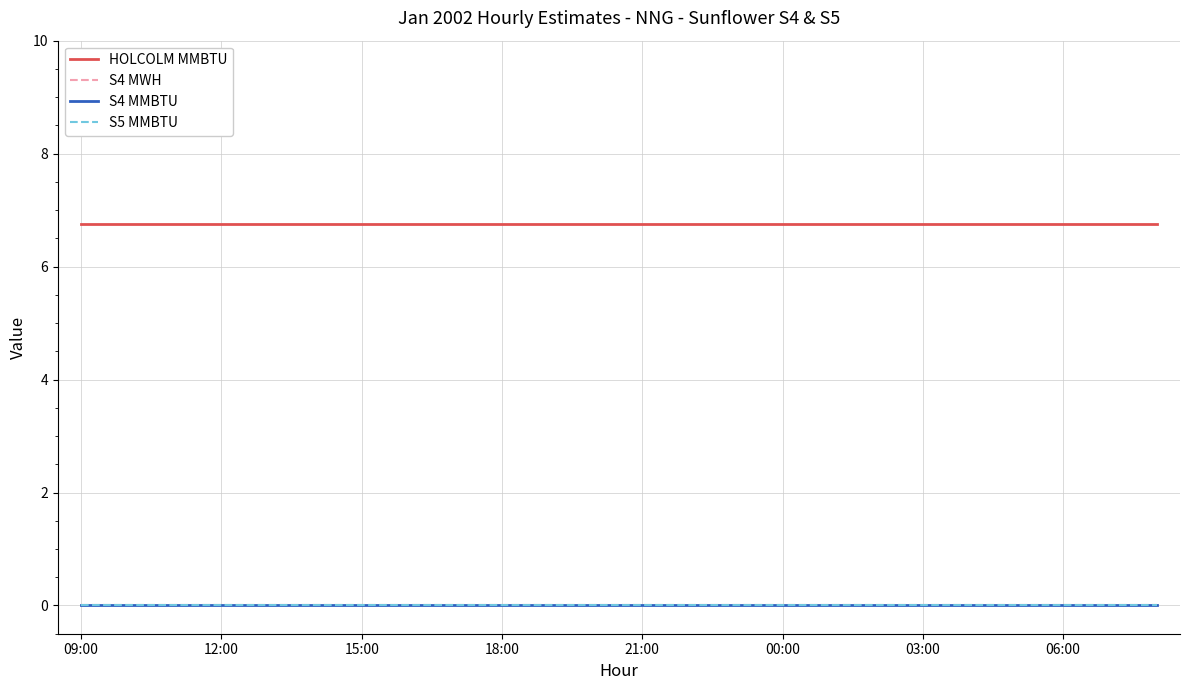

Does the chart display data point markers on the line(s)?

No